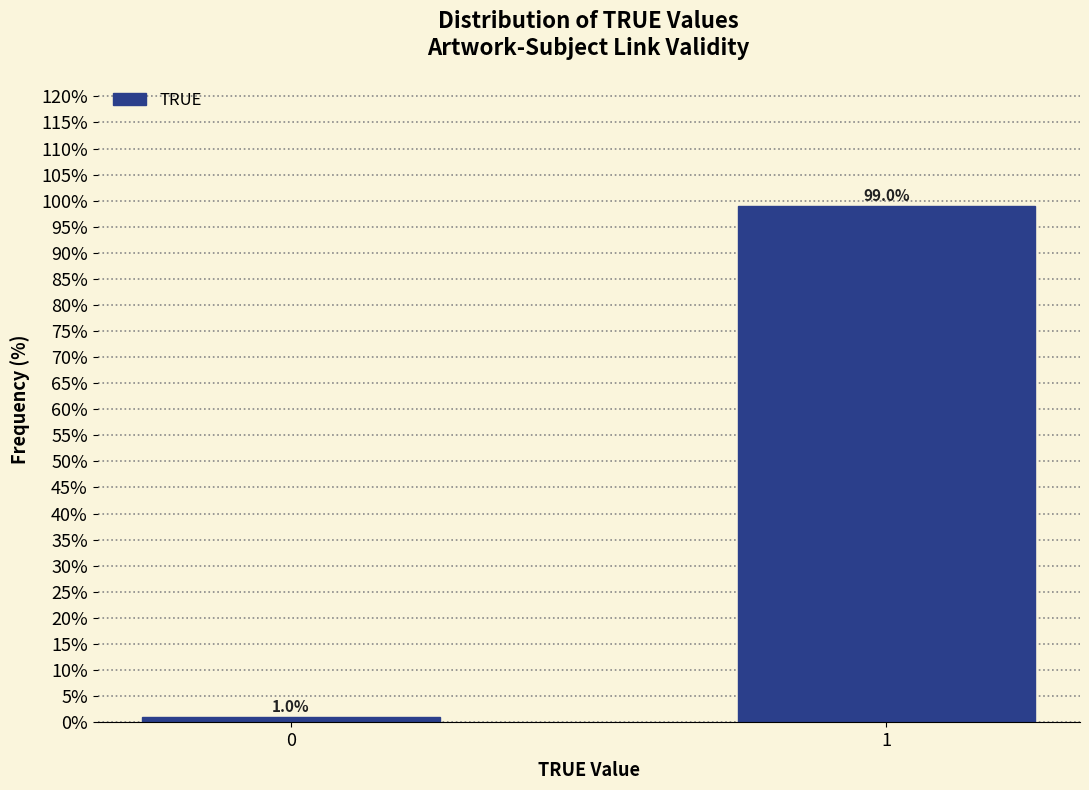

Reading right to left, transcribe all the data shown in this chart.

1=99	0=1